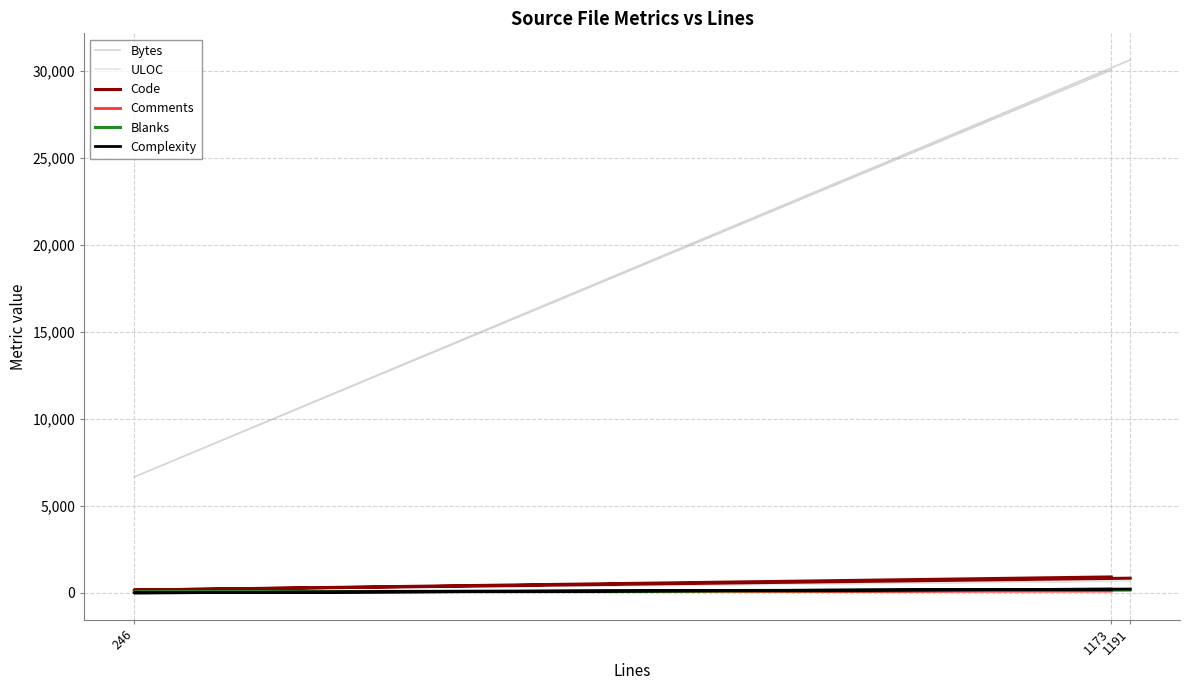

How many lines are shown in the chart?

6